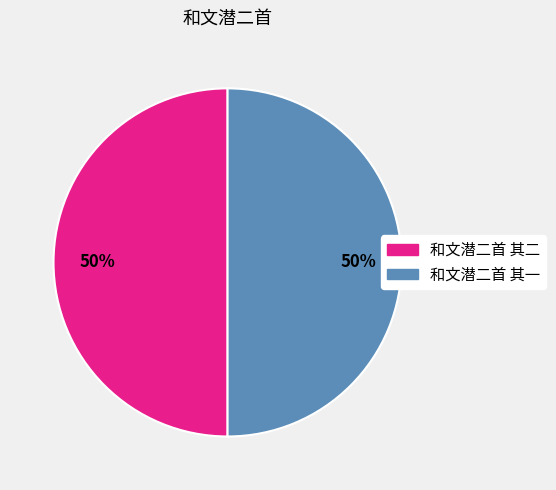

True or false: 和文潜二首 其一 accounts for 50% of the total.

True